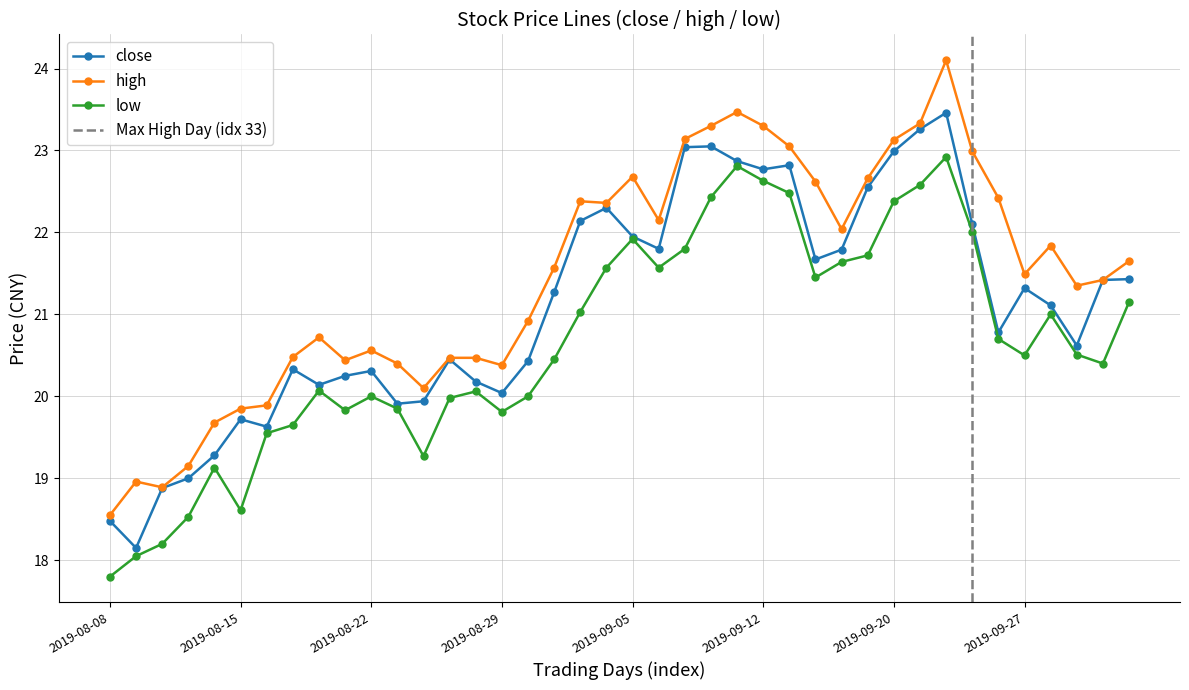

Reading right to left, transcribe all the data shown in this chart.

close: 21.4	21.4	20.6	21.1	21.3	20.8	22.1	23.5	23.3	23.0	22.6	21.8	21.7	22.8	22.8	22.9	23.1	23.0	21.8	21.9	22.3	22.1	21.3	20.4	20.0	20.2	20.4	19.9	19.9	20.3	20.2	20.1	20.3	19.6	19.7	19.3	19.0	18.9	18.1	18.5
high: 21.6	21.4	21.4	21.8	21.5	22.4	23.0	24.1	23.3	23.1	22.7	22.0	22.6	23.1	23.3	23.5	23.3	23.1	22.1	22.7	22.4	22.4	21.6	20.9	20.4	20.5	20.5	20.1	20.4	20.6	20.4	20.7	20.5	19.9	19.9	19.7	19.1	18.9	19.0	18.6
low: 21.1	20.4	20.5	21.0	20.5	20.7	22.0	22.9	22.6	22.4	21.7	21.6	21.4	22.5	22.6	22.8	22.4	21.8	21.6	21.9	21.6	21.0	20.4	20.0	19.8	20.1	20.0	19.3	19.9	20.0	19.8	20.1	19.6	19.6	18.6	19.1	18.5	18.2	18.1	17.8